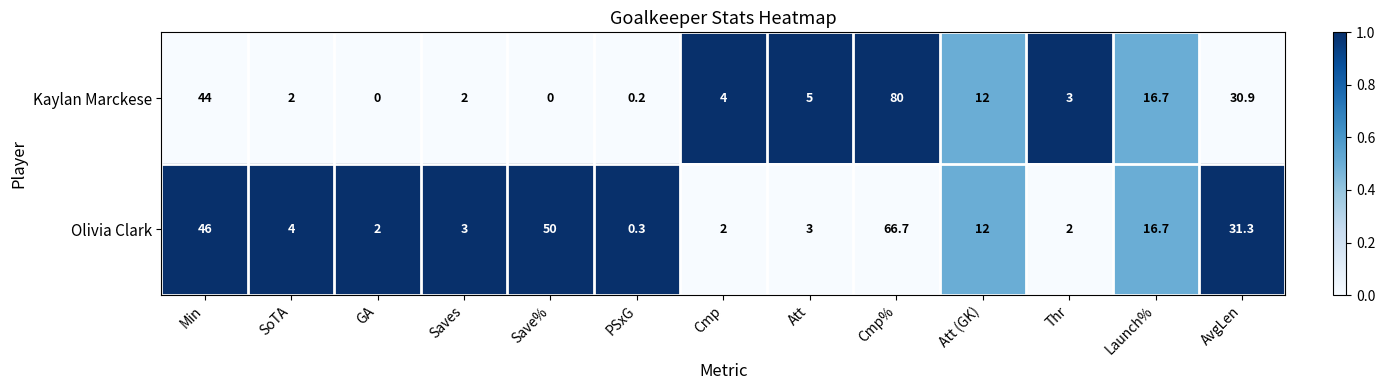

Rank the series at AvgLen from highest to lowest value.

Olivia Clark, Kaylan Marckese